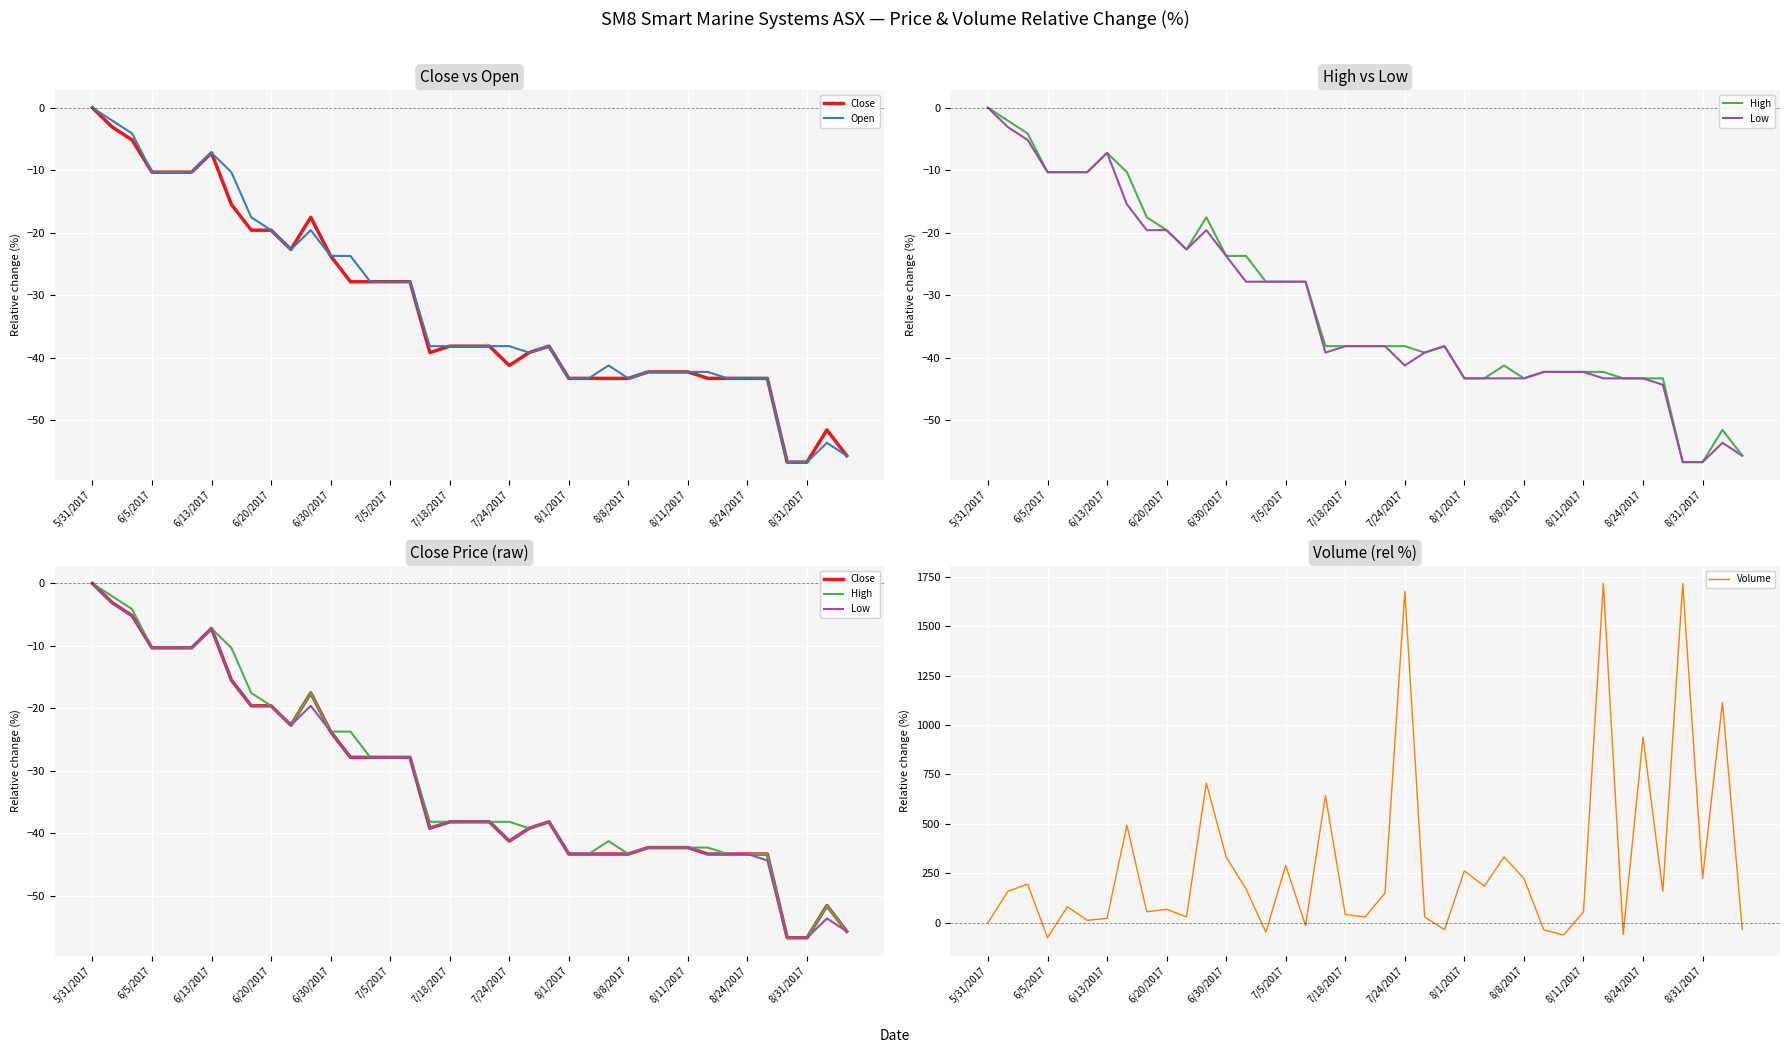

Is it true that Volume equals 224.3 at 8/8/2017?

True